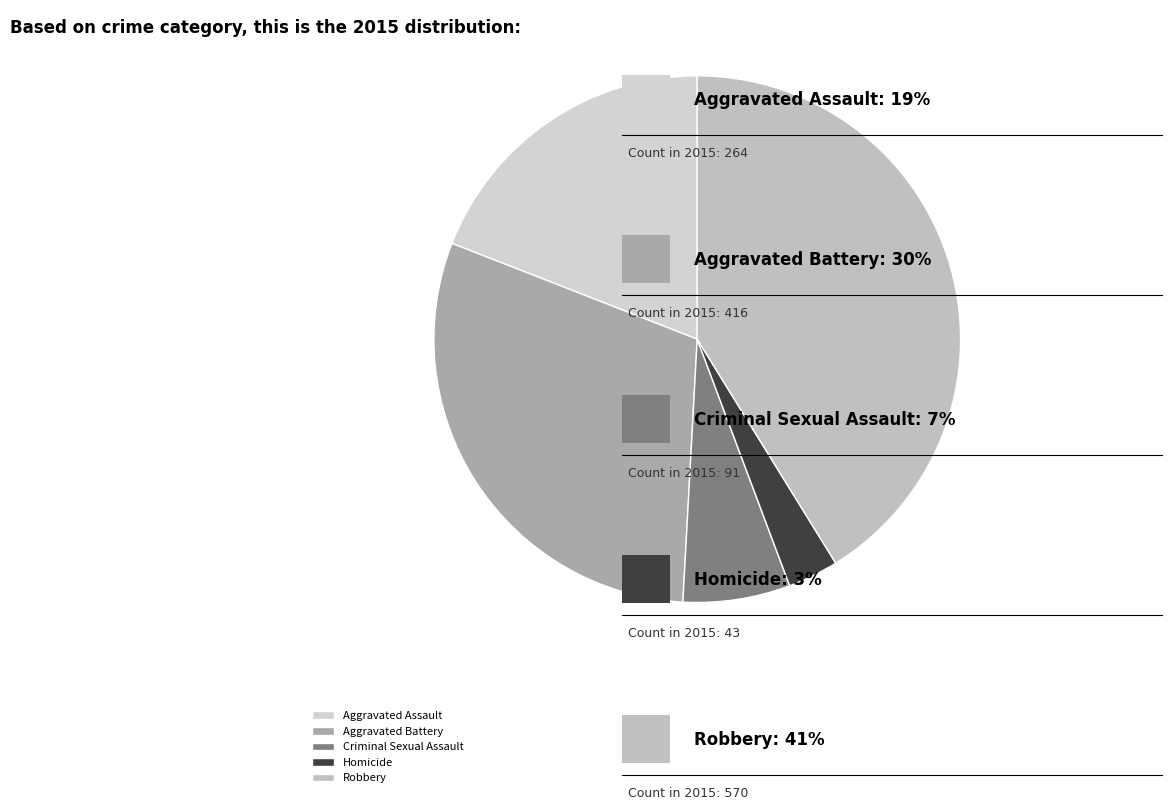

How many segments does this pie chart have?

5